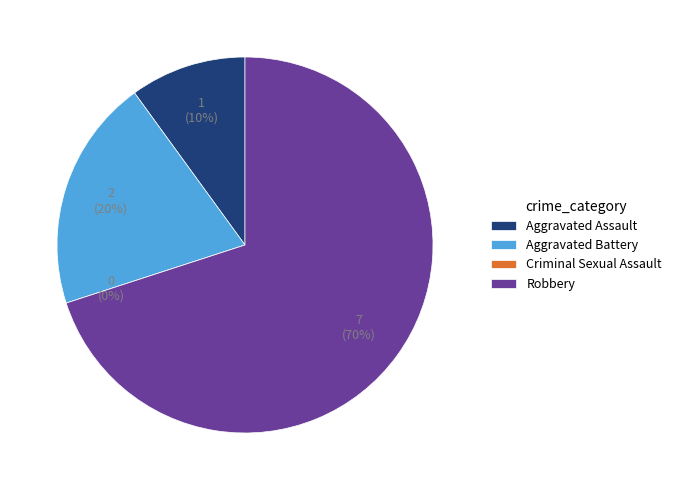

True or false: Aggravated Assault accounts for 10% of the total.

True